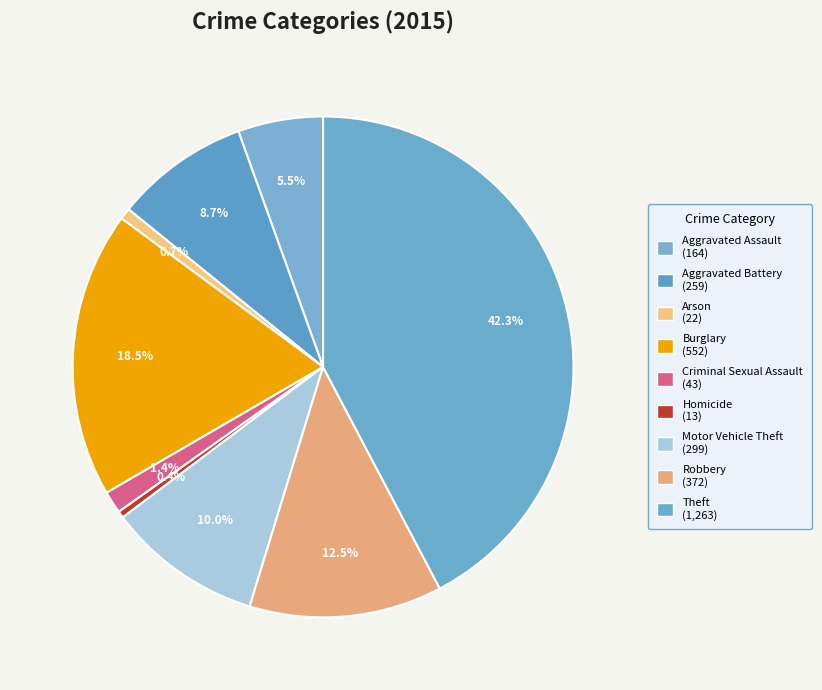

What is the ratio of the value at Theft to the value at Aggravated Battery?

4.9